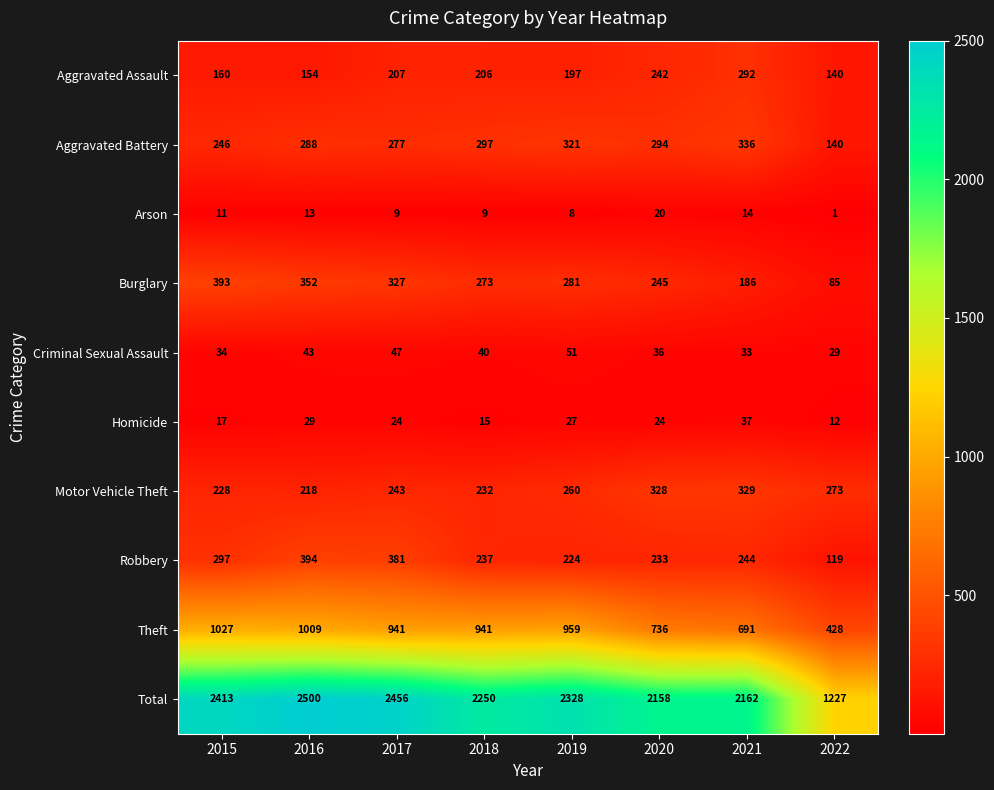

At which category is the sum across all series the highest?

2016